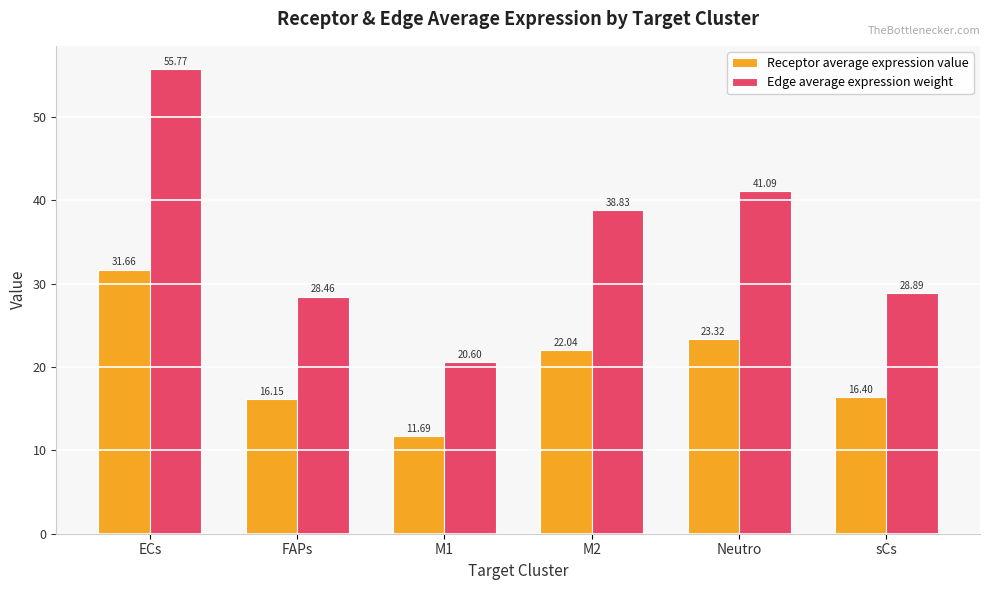

What is the difference between the Edge average expression weight values at ECs and FAPs?

27.3